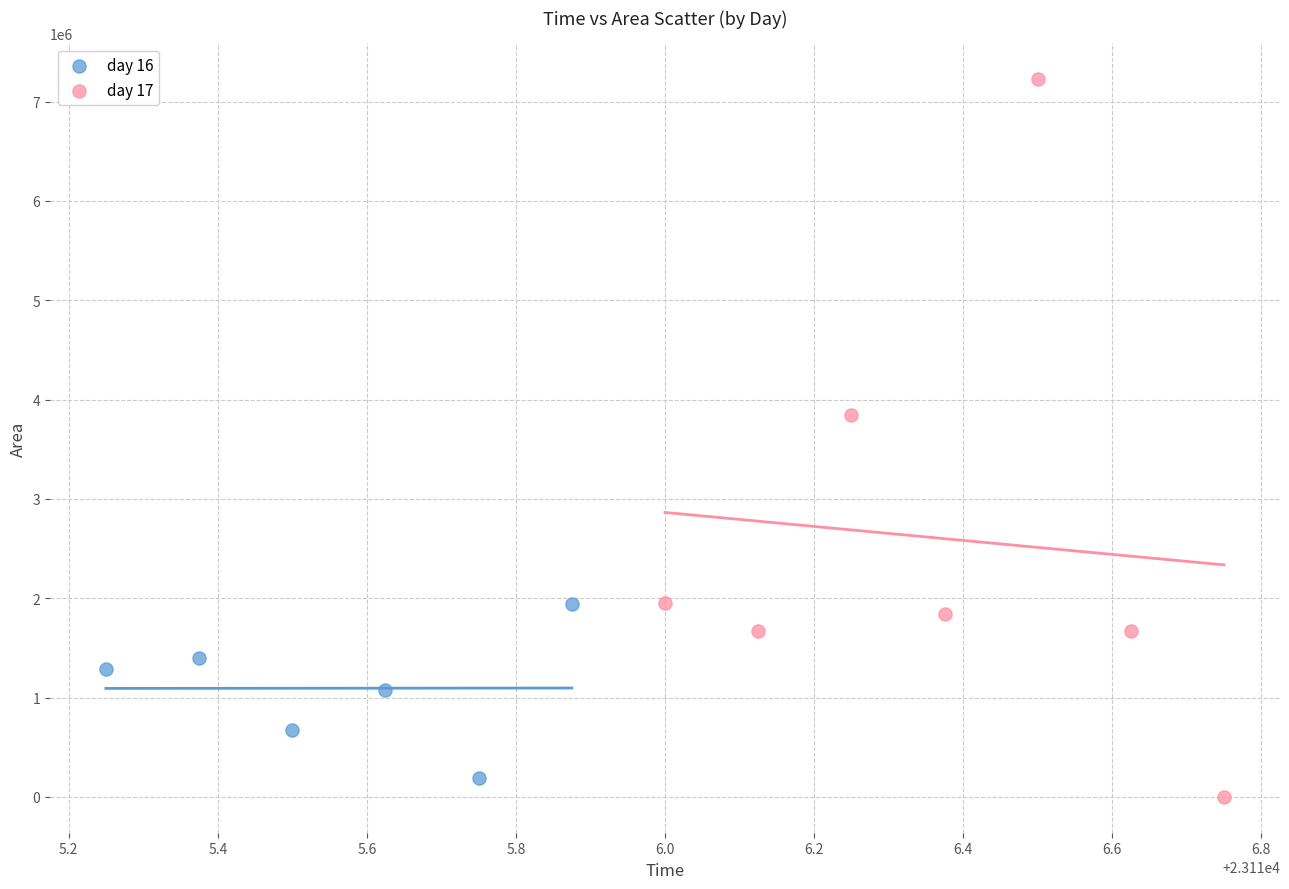

Which series contains the lowest Y value?

day 17